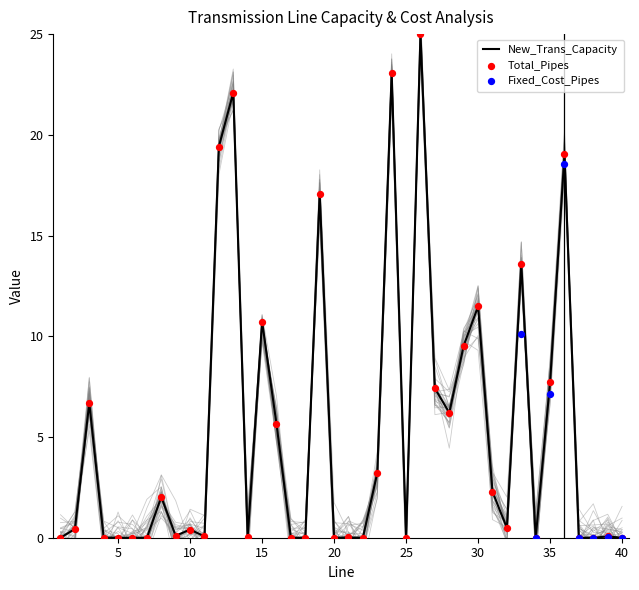

Which series reaches the minimum Y coordinate?

New_Trans_Capacity